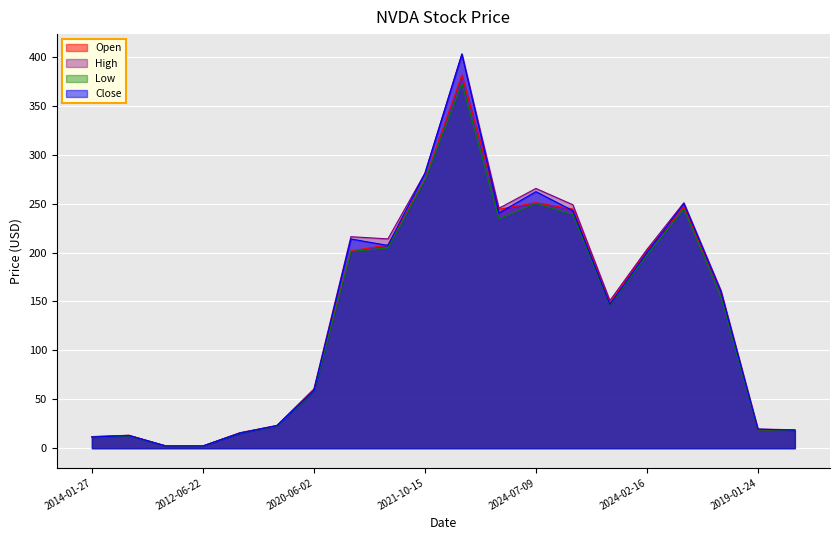

What is the value of the Open point at the 20th from the left?

18.4